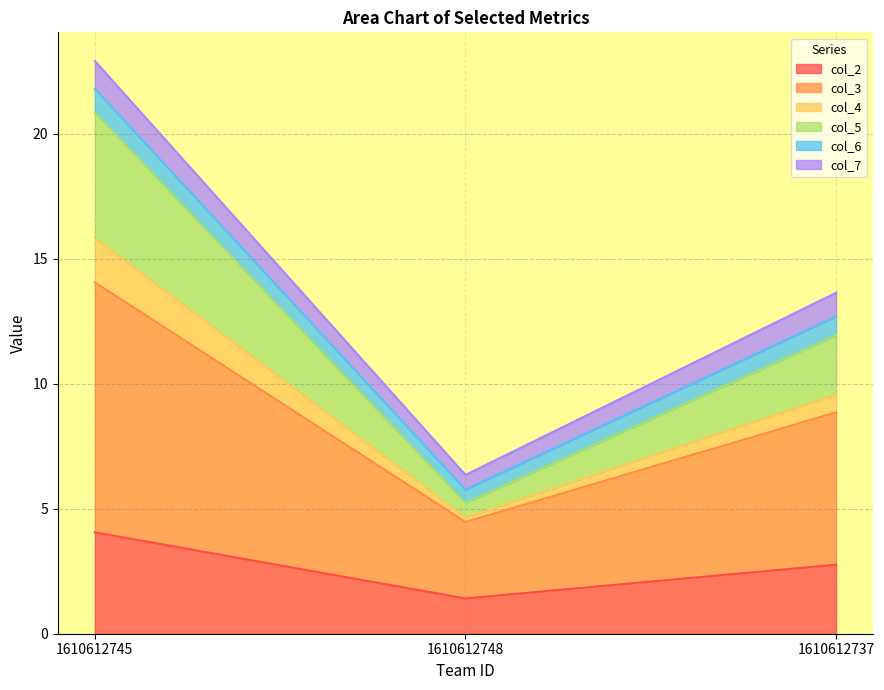

How many lines are shown in the chart?

6